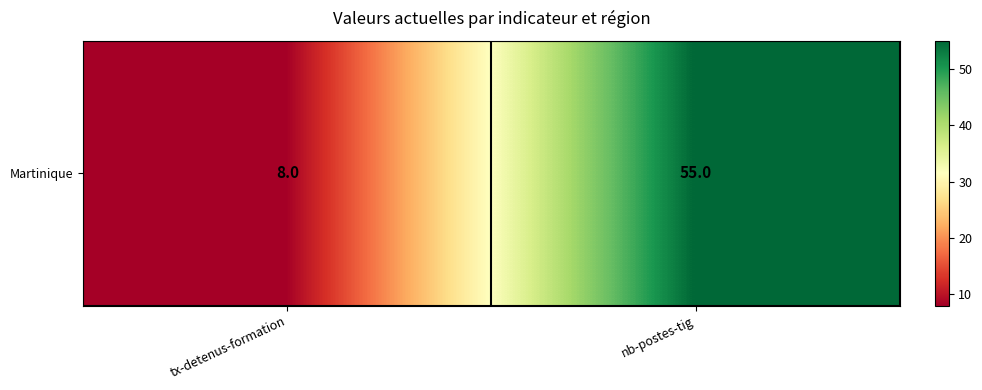

What value does the data have at nb-postes-tig, to the nearest 10?

60